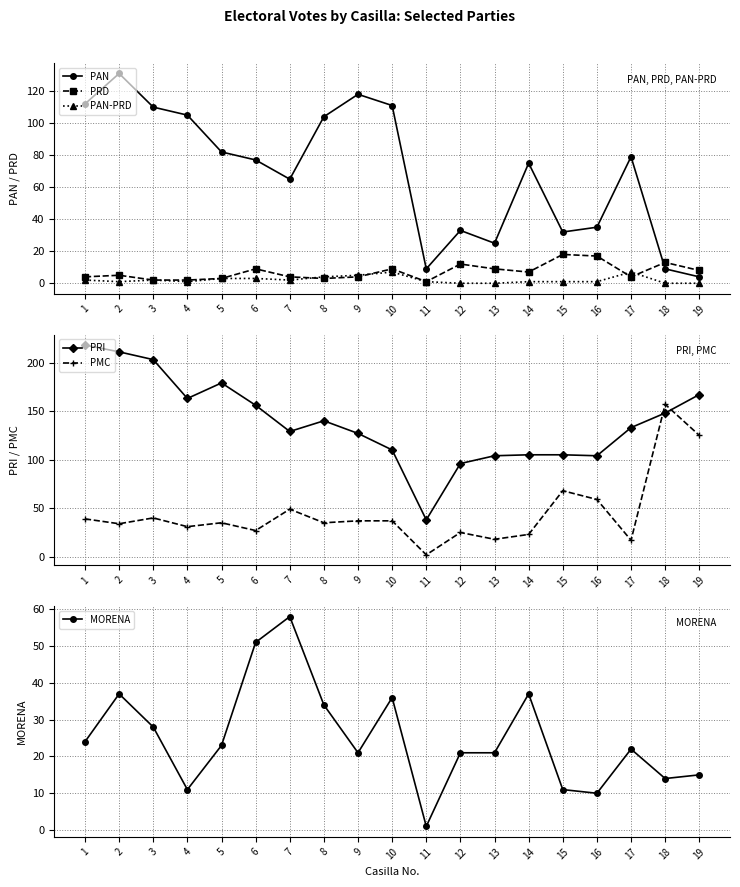

What is the difference between the PMC values at 12 and 14?

2